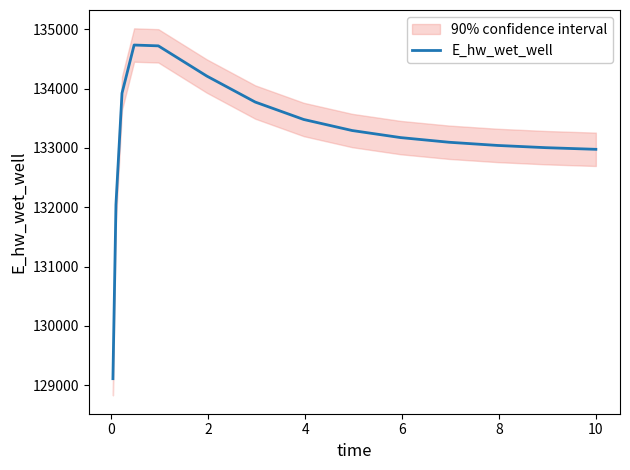

What is the maximum value for E_hw_wet_well?

134734.8